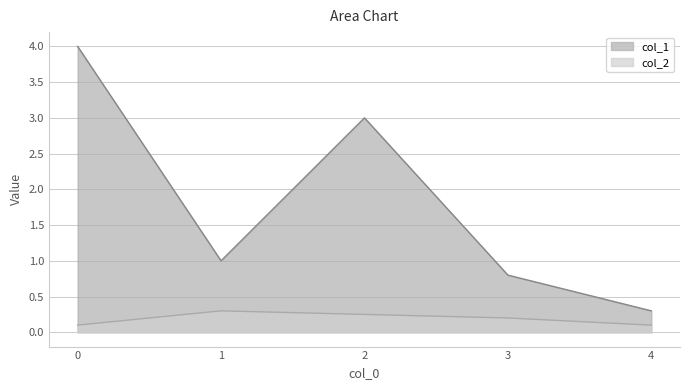

The col_1 series shows 1.9 at 0. True or false?

False